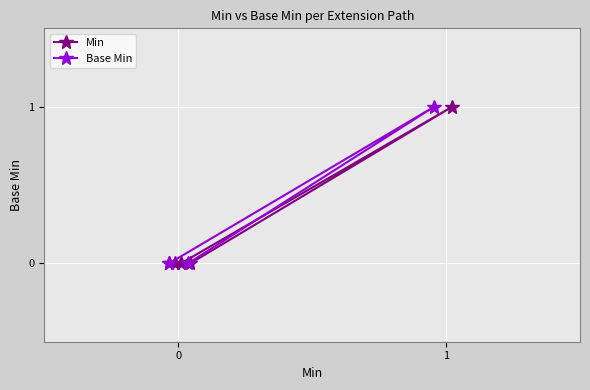

Count the number of data series in this chart.

2